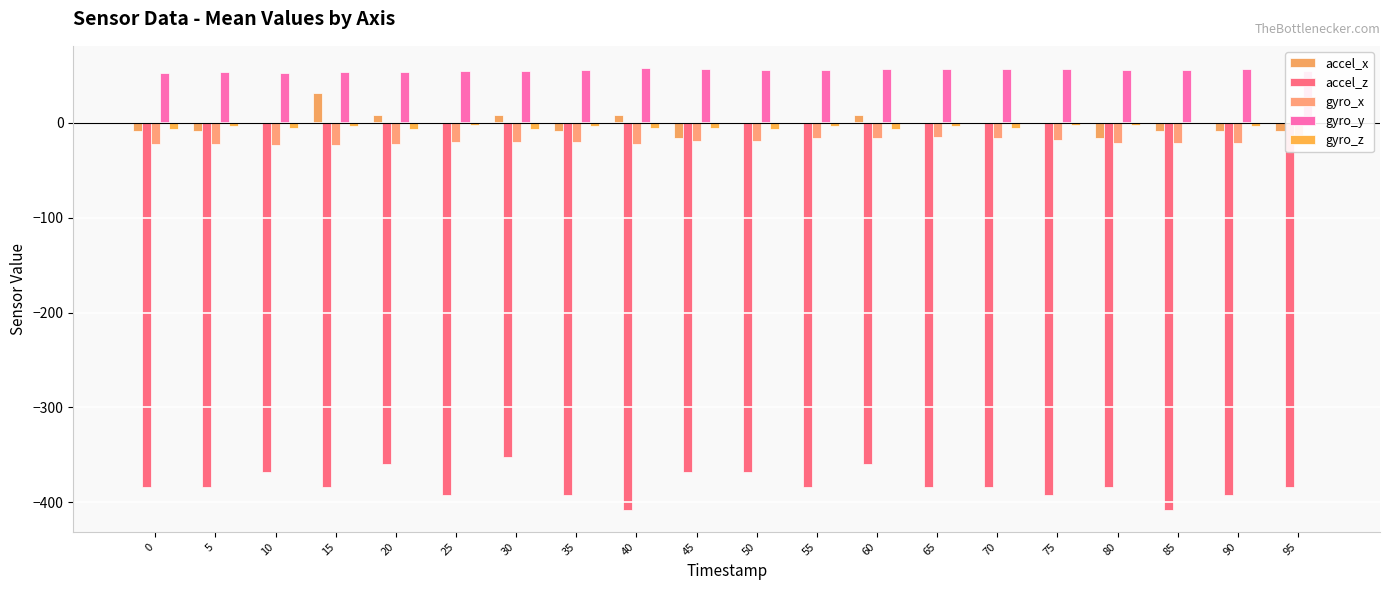

Which series has the largest range (max minus min)?

accel_z